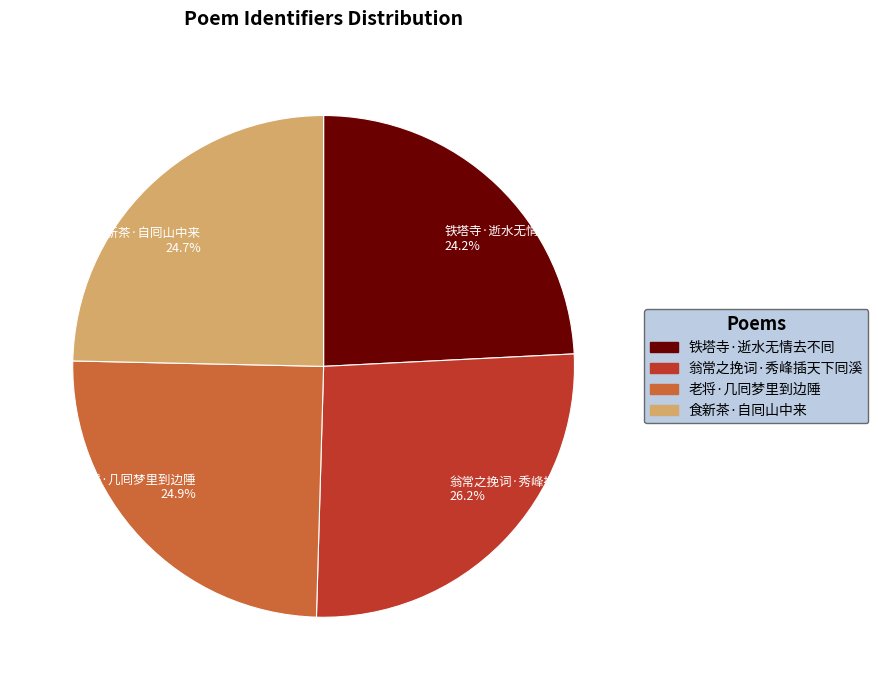

Which category has the biggest portion of the pie?

翁常之挽词·秀峰插天下囘溪